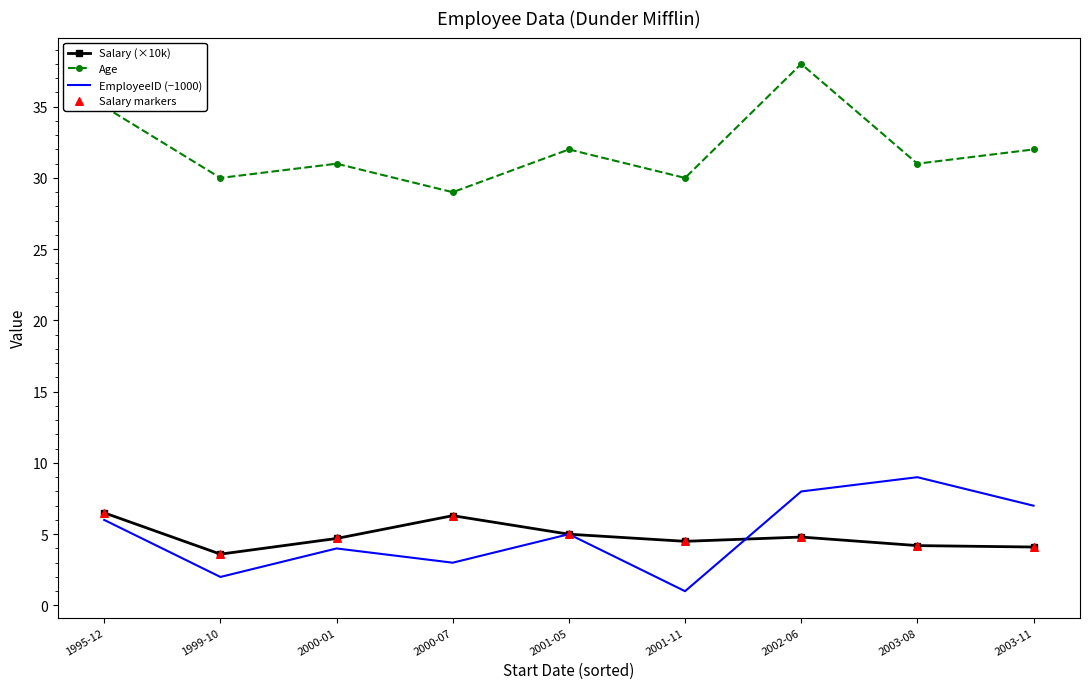

What is the total value across all series at 2001-05?

42.0